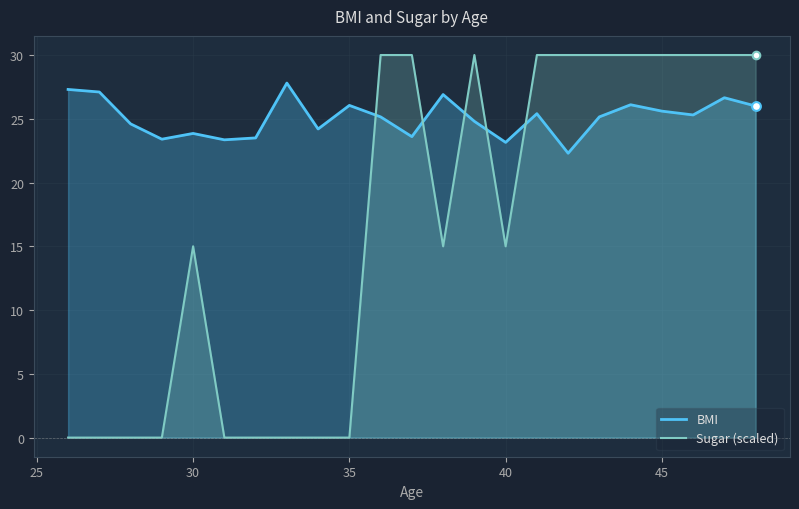

Which series contains the highest Y value?

Sugar (scaled)